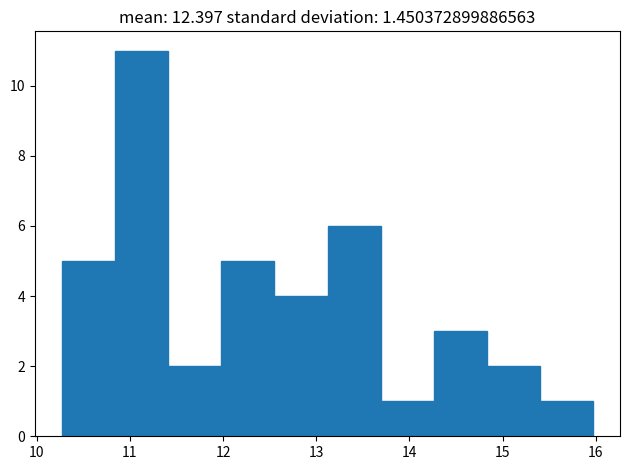

Reading left to right, list every bar in this chart as the range it spans on the x-axis followed by its height. Neither the bar edges nor the heights are printed on the chart, so give them approximately, as read against the axes.

10.3 to 10.8: 5
10.8 to 11.4: 11
11.4 to 12.0: 2
12.0 to 12.6: 5
12.6 to 13.1: 4
13.1 to 13.7: 6
13.7 to 14.3: 1
14.3 to 14.8: 3
14.8 to 15.4: 2
15.4 to 16.0: 1